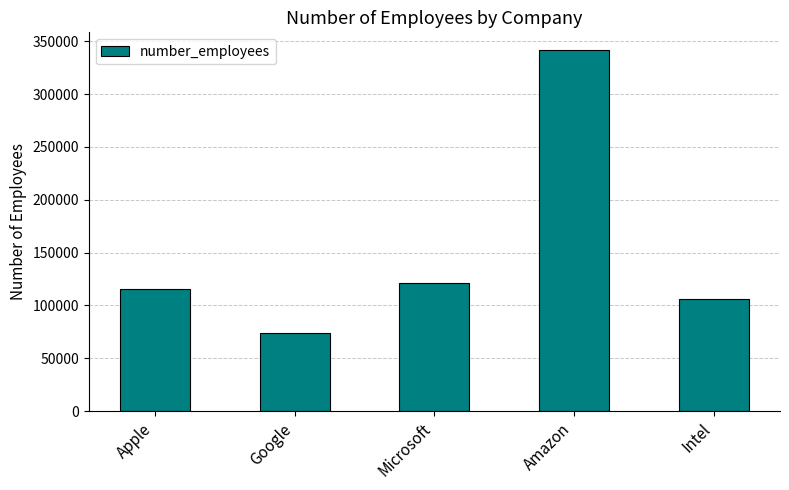

The value at Apple is 116000. True or false?

True